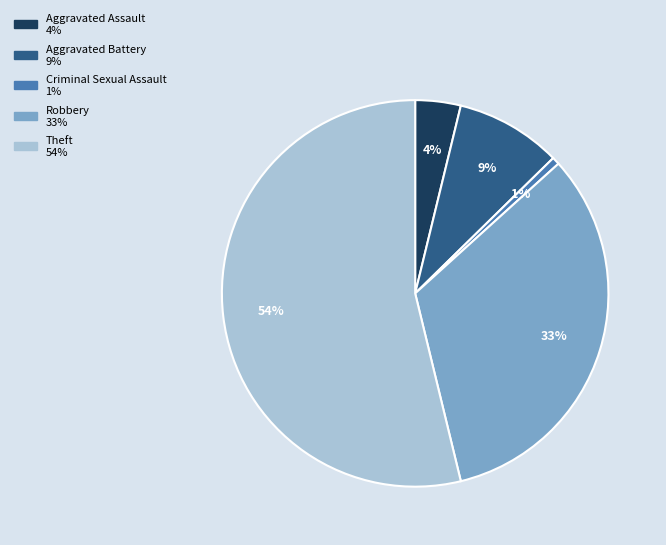

Combined, do Robbery and Theft account for over 50%?

Yes